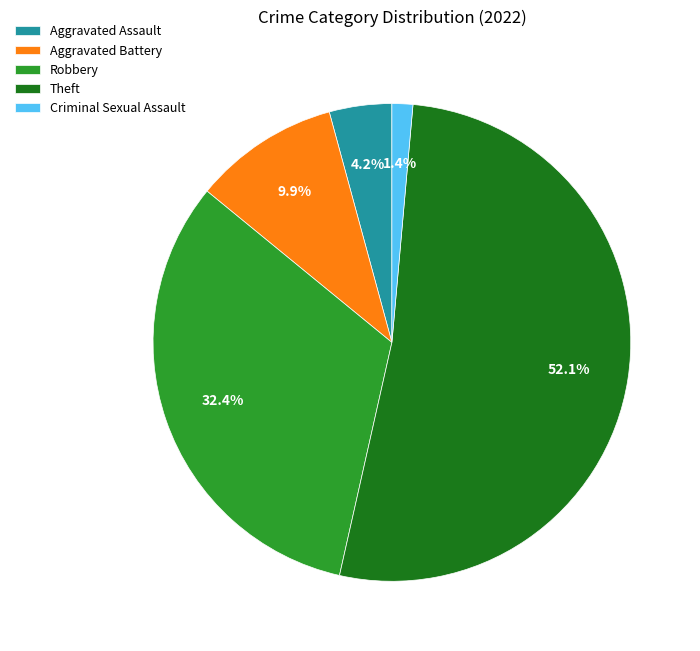

Which slice is the smallest?

Criminal Sexual Assault